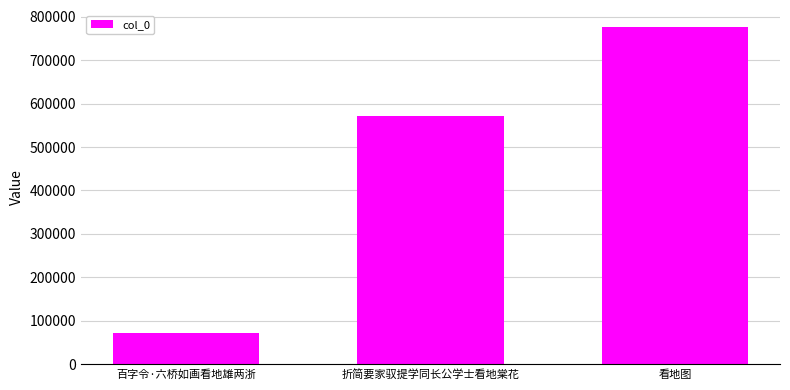

Does the chart contain any negative values?

No